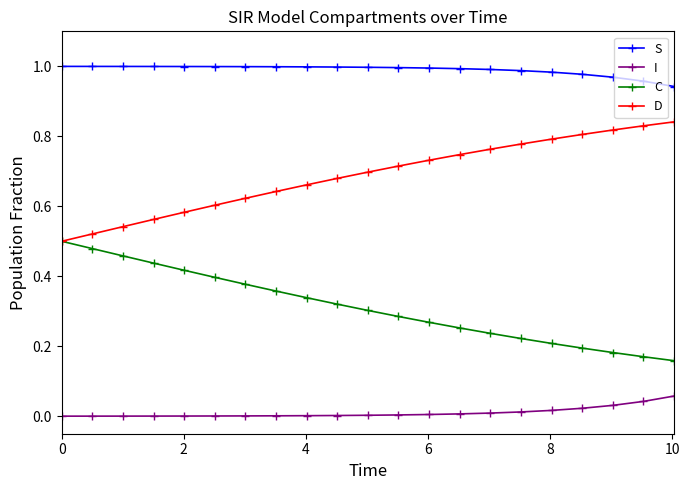

Rank the series by their average value, from highest to lowest.

S, D, C, I